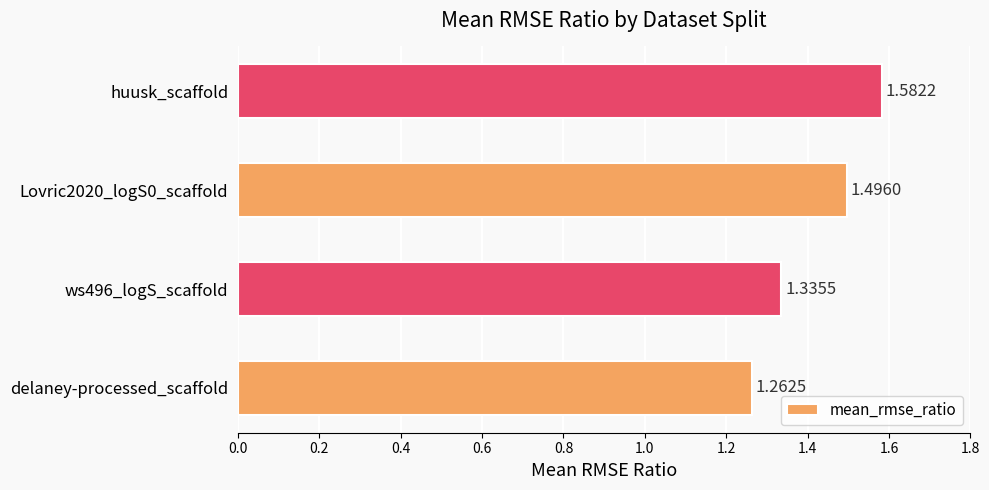

Rank the categories by value from highest to lowest.

huusk_scaffold, Lovric2020_logS0_scaffold, ws496_logS_scaffold, delaney-processed_scaffold